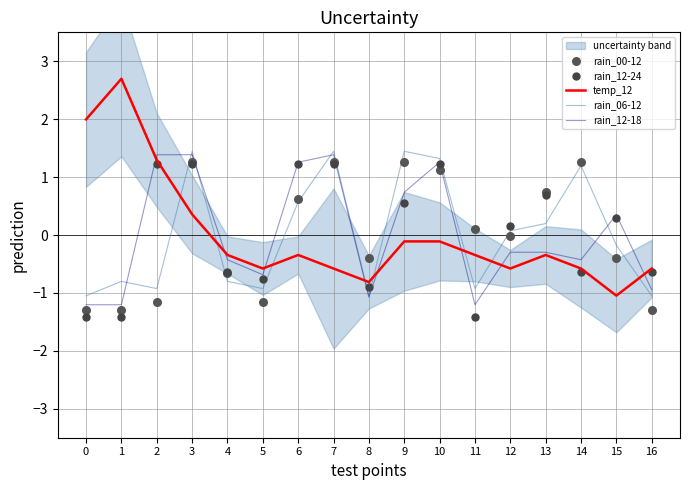

Is the value of temp_12 at 12 greater than the value of rain_12-24 at 13?

No